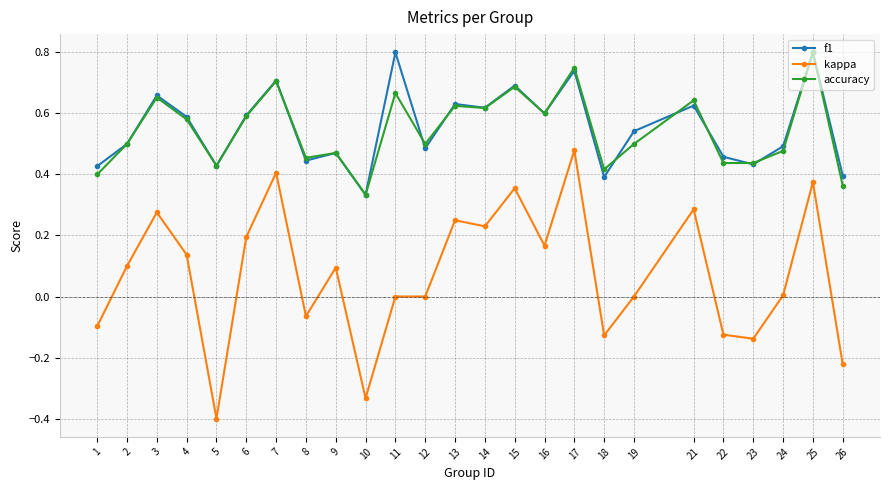

Which label corresponds to the smallest value in the chart?

5